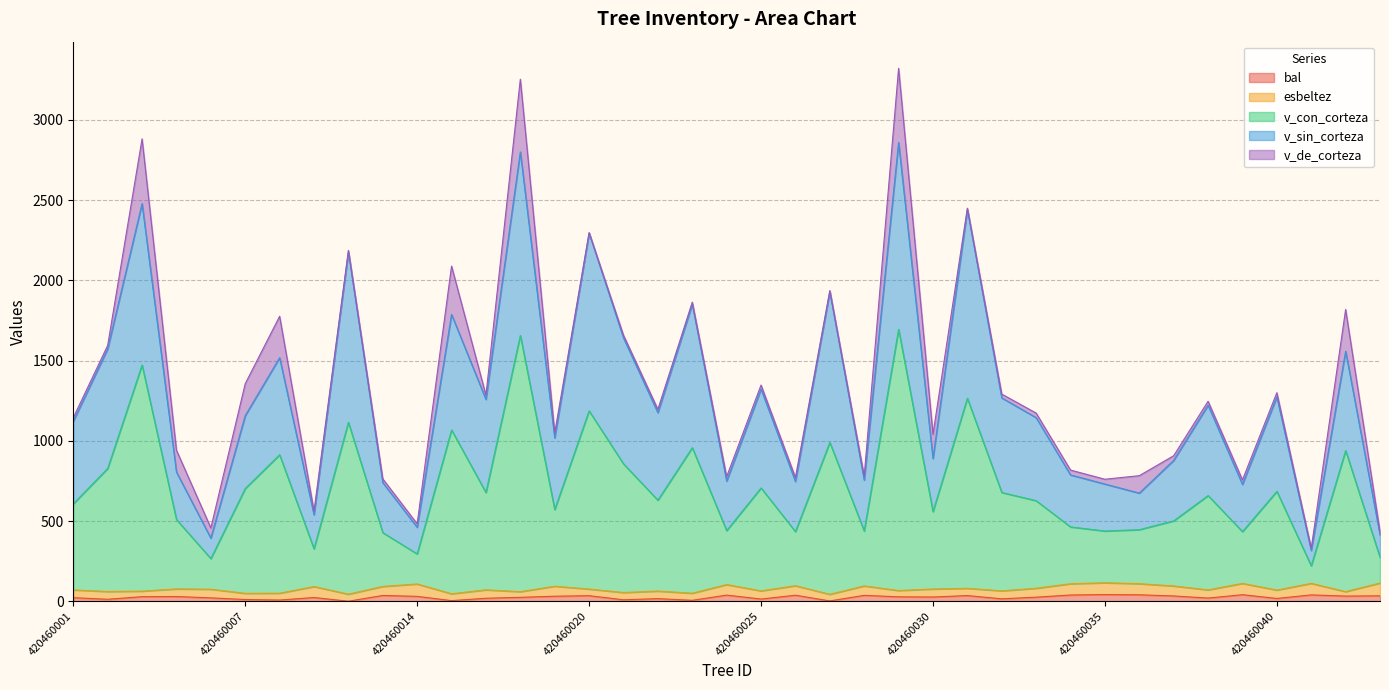

The v_sin_corteza series shows 787.3 at 420460034. True or false?

True